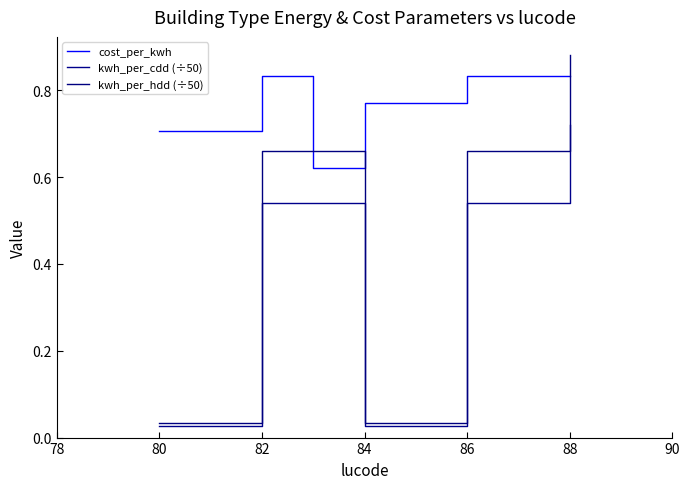

How many lines are shown in the chart?

3